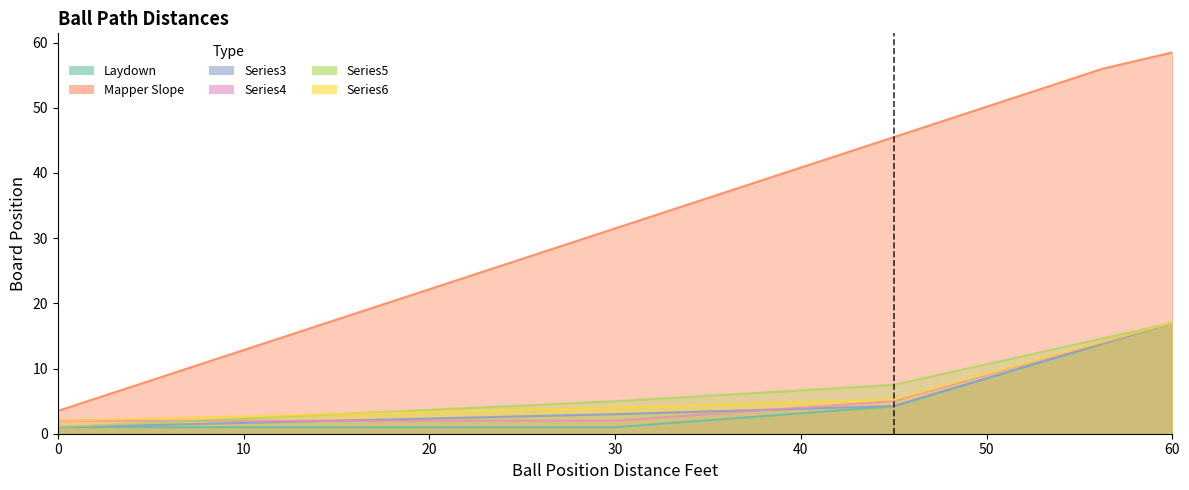

What is the label of the 10th point from the left?

33.75